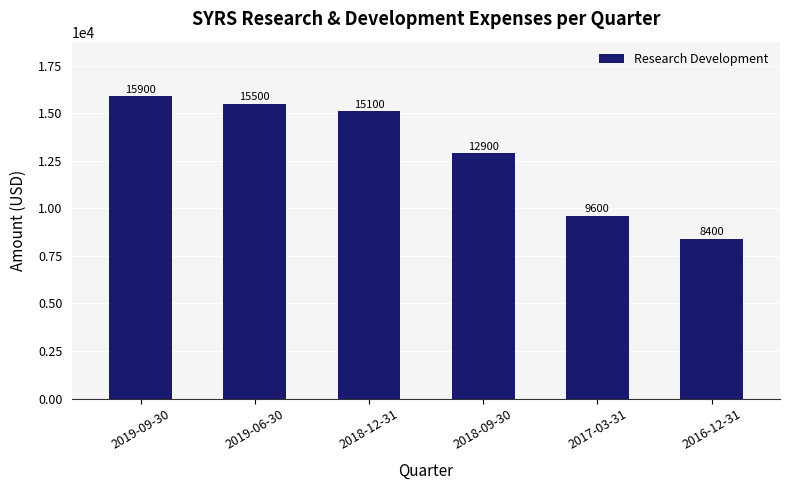

What is the ratio of the value at 2018-09-30 to the value at 2019-06-30?

0.8